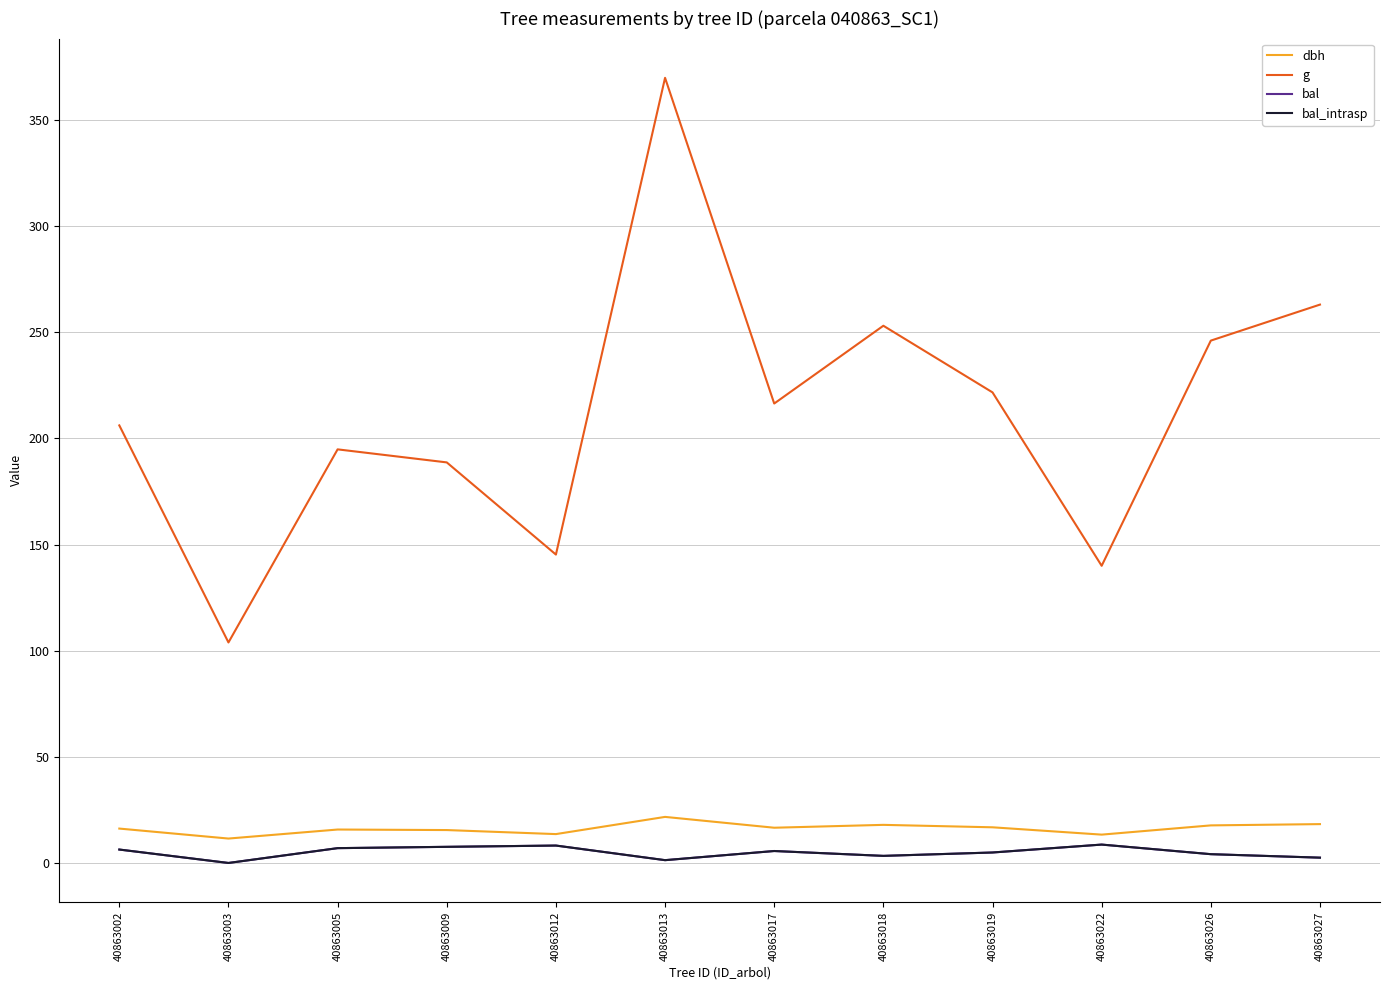

Which series has the largest total across all categories?

g